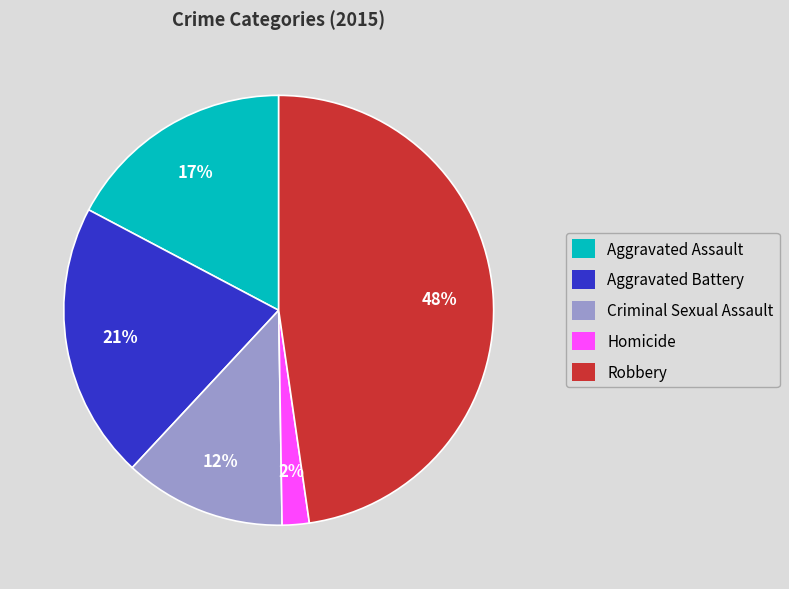

To the nearest percent, what is the difference between the Homicide and Robbery slice percentages?

46%